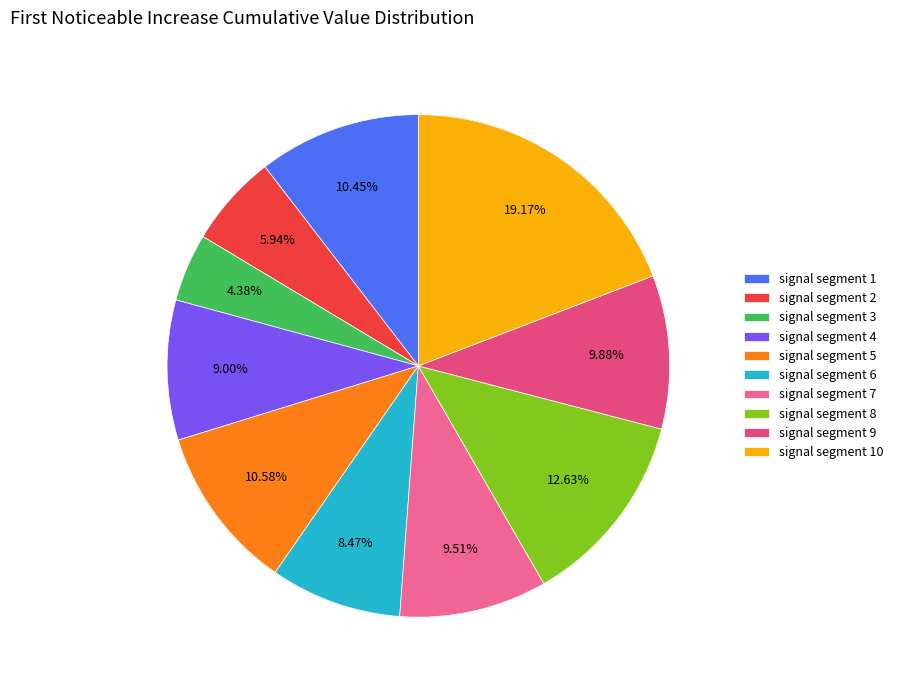

To the nearest percent, what is the average slice percentage?

10%